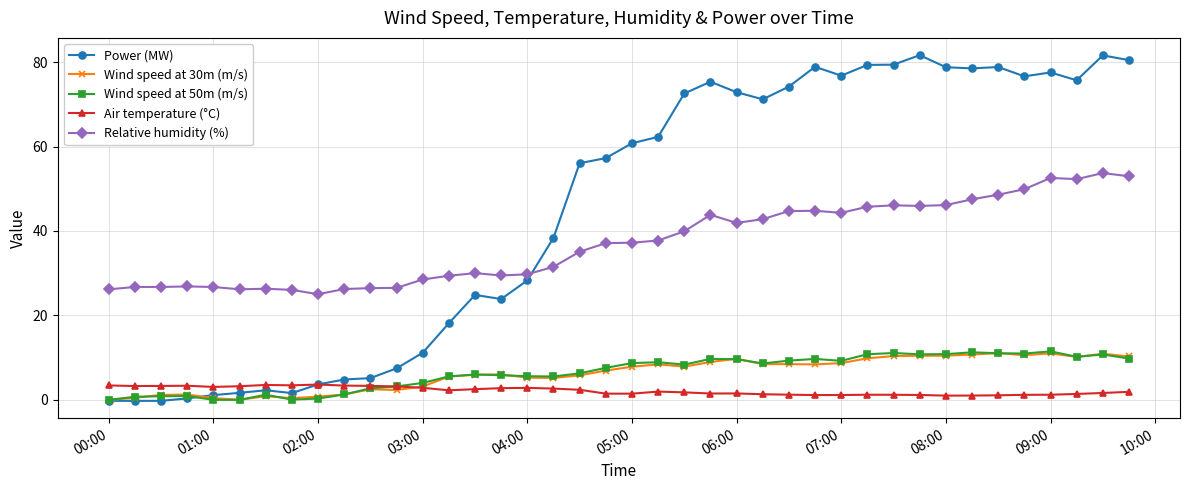

What is the greatest value displayed?

81.6